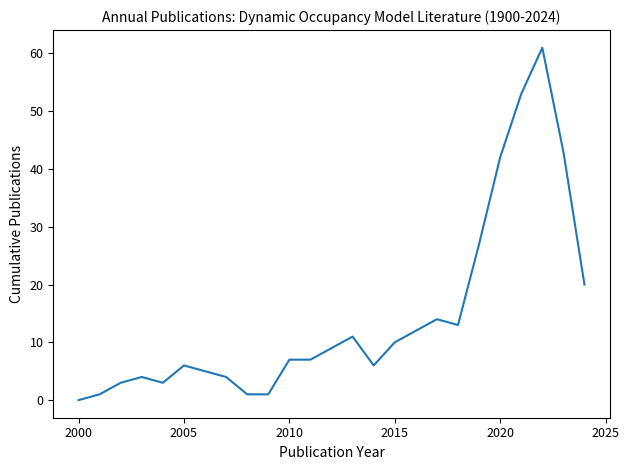

What is the difference between the maximum and minimum values?

61